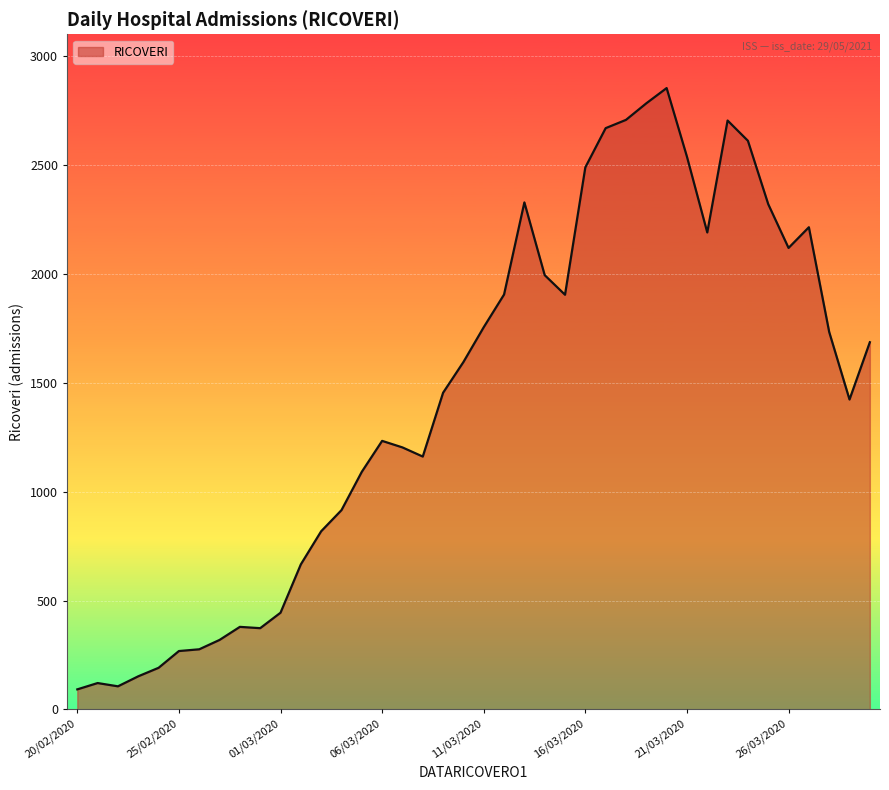

What is the difference between the maximum and minimum values?

2761